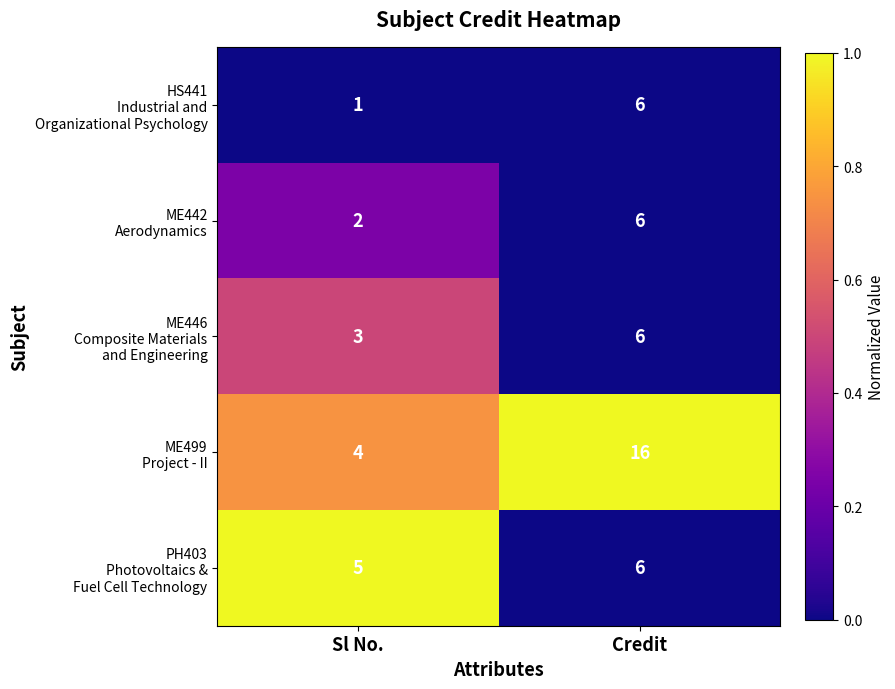

What is the total value across all series at Credit?

40